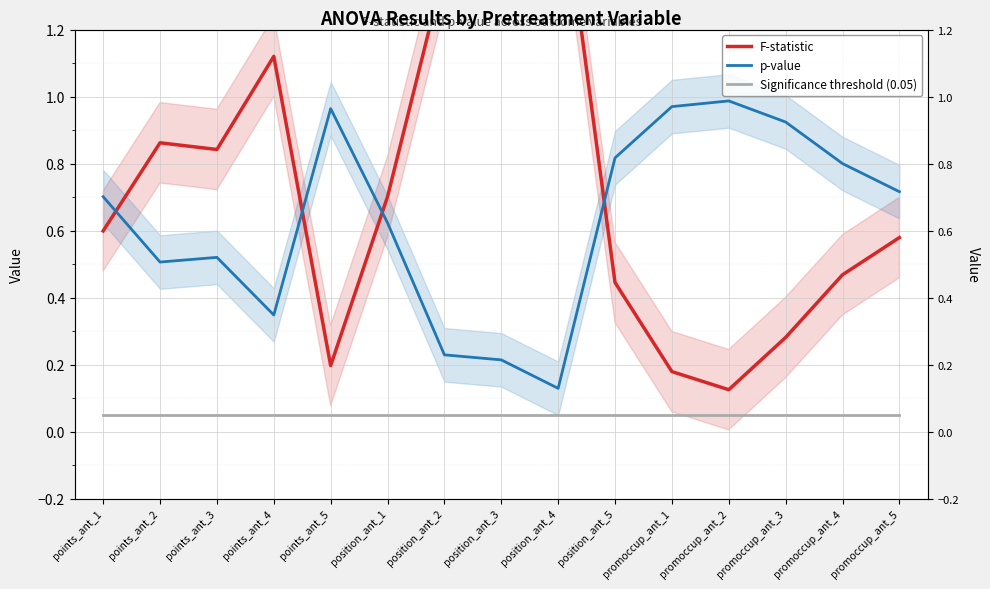

What is the average value of the Significance threshold (0.05) series?

0.1